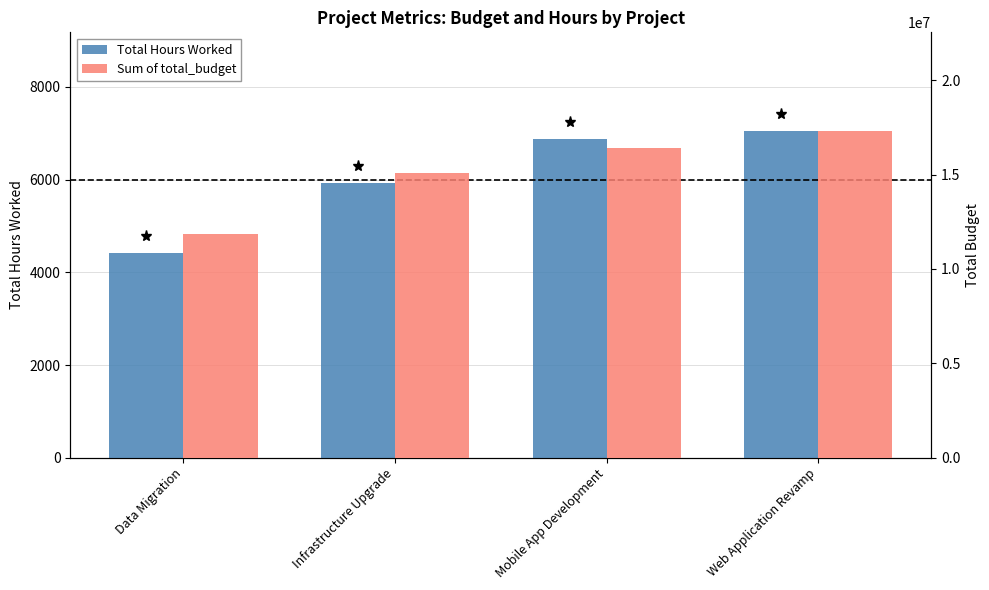

How many data points in Sum of total_budget are above 16391316?

1